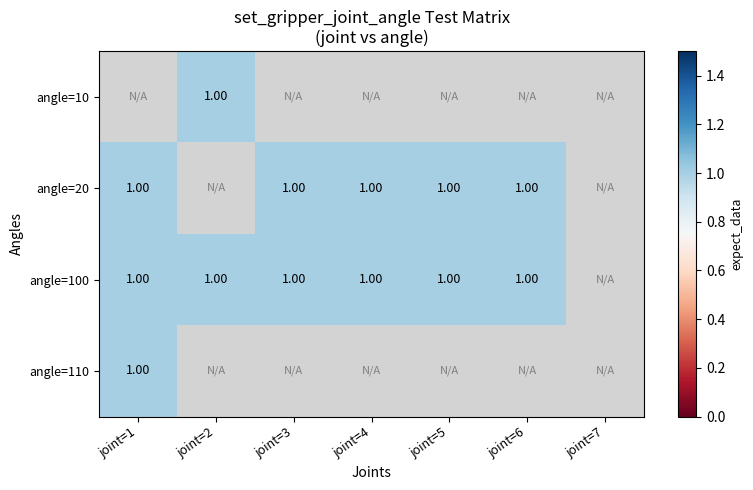

Between joint=7 and joint=2, which is larger?

joint=2